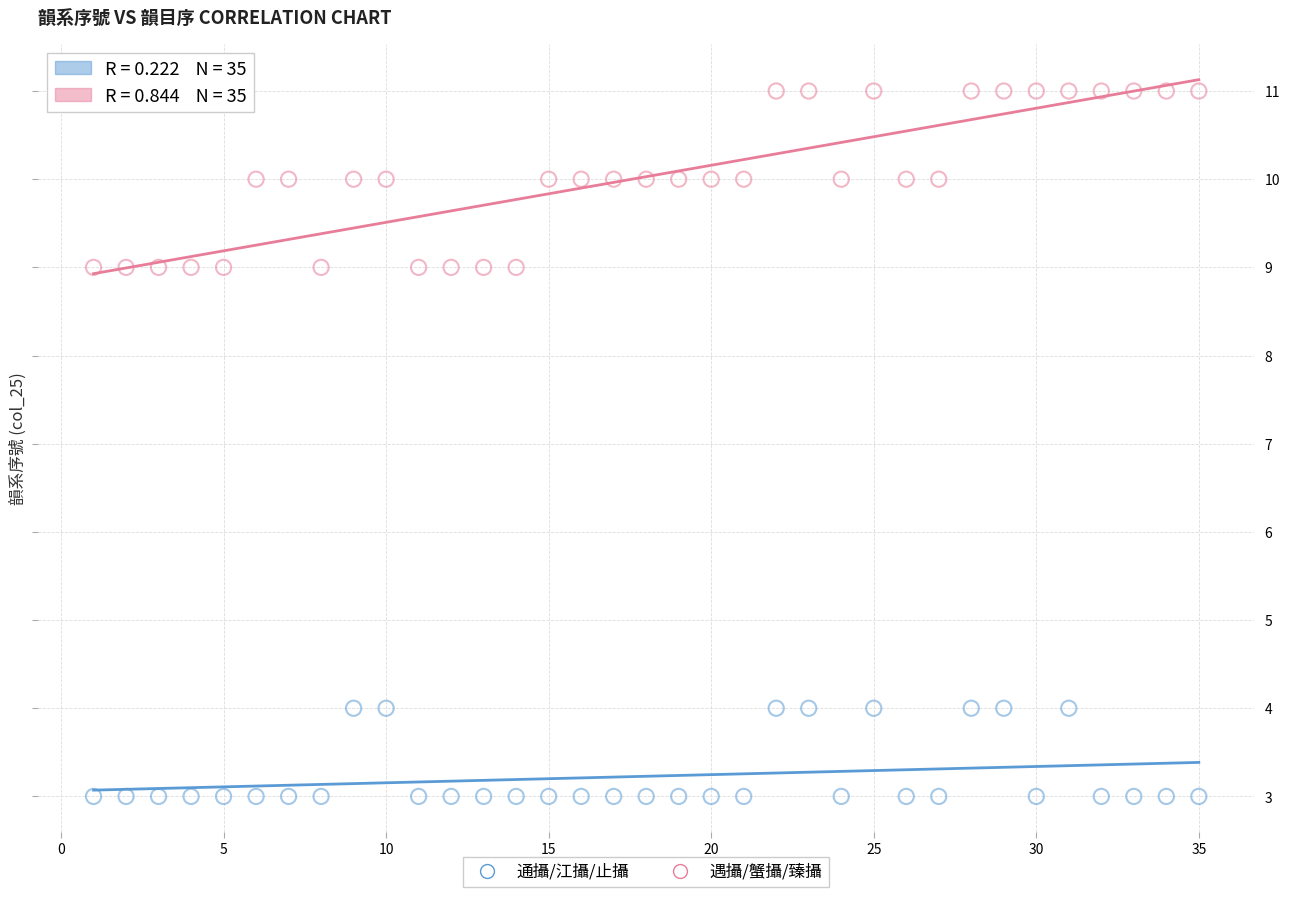

Which series reaches the minimum Y coordinate?

通攝/江攝/止攝